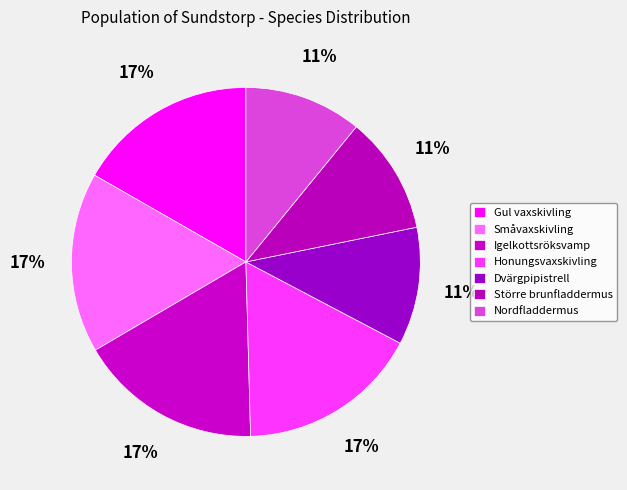

What is the largest slice in the pie chart?

Igelkottsröksvamp